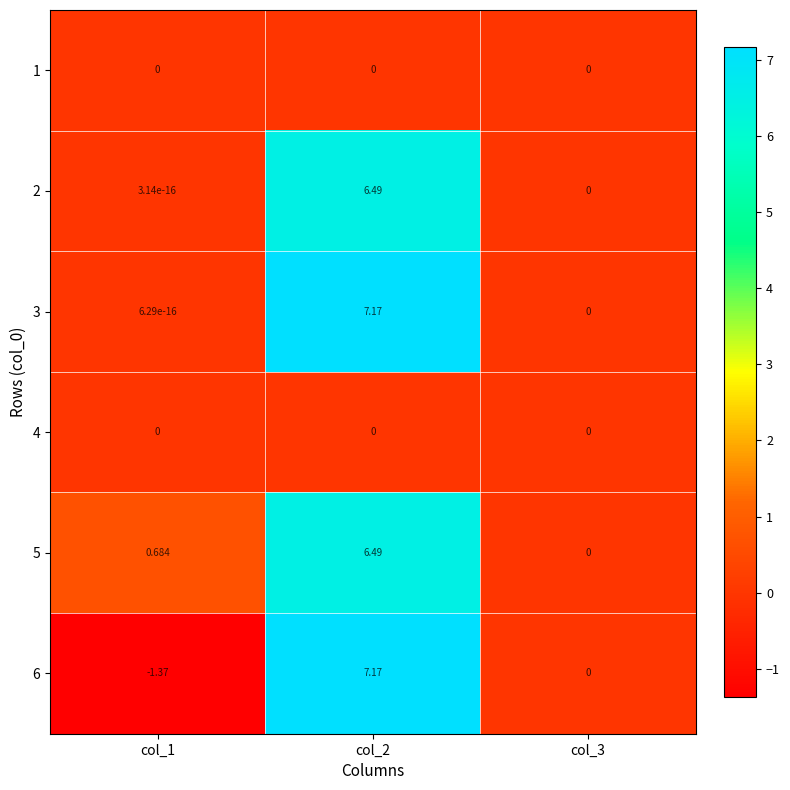

How many values in 3 are above zero?

2